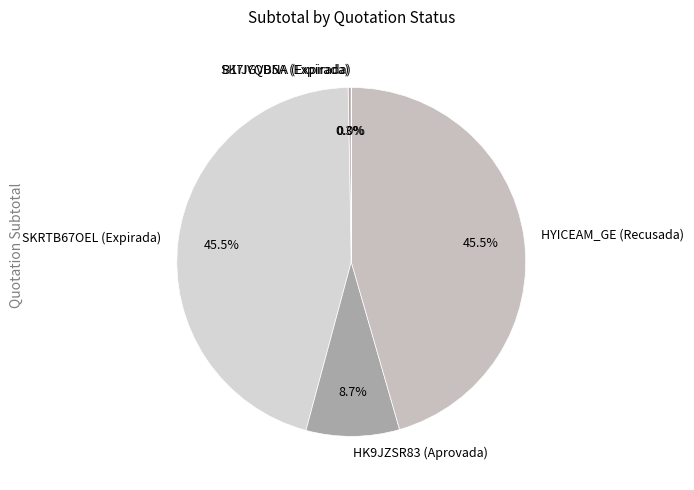

Do HK9JZSR83 (Aprovada) and SK7IYQDNA (Expirada) together represent more than half of the pie?

No